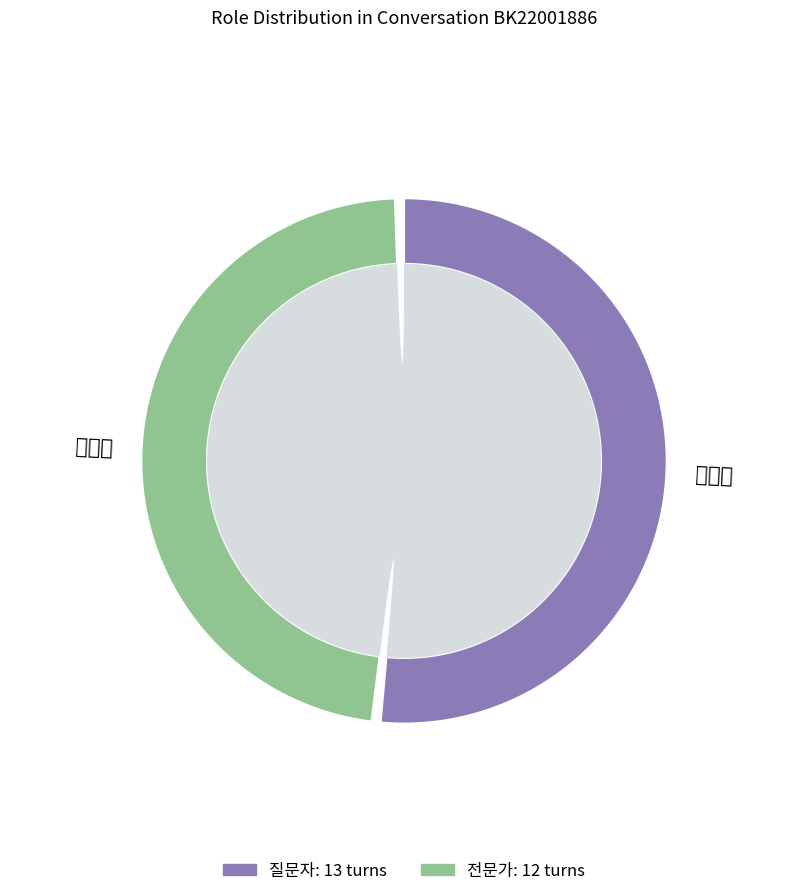

What percentage is NOT represented by 질문자?

48.0%